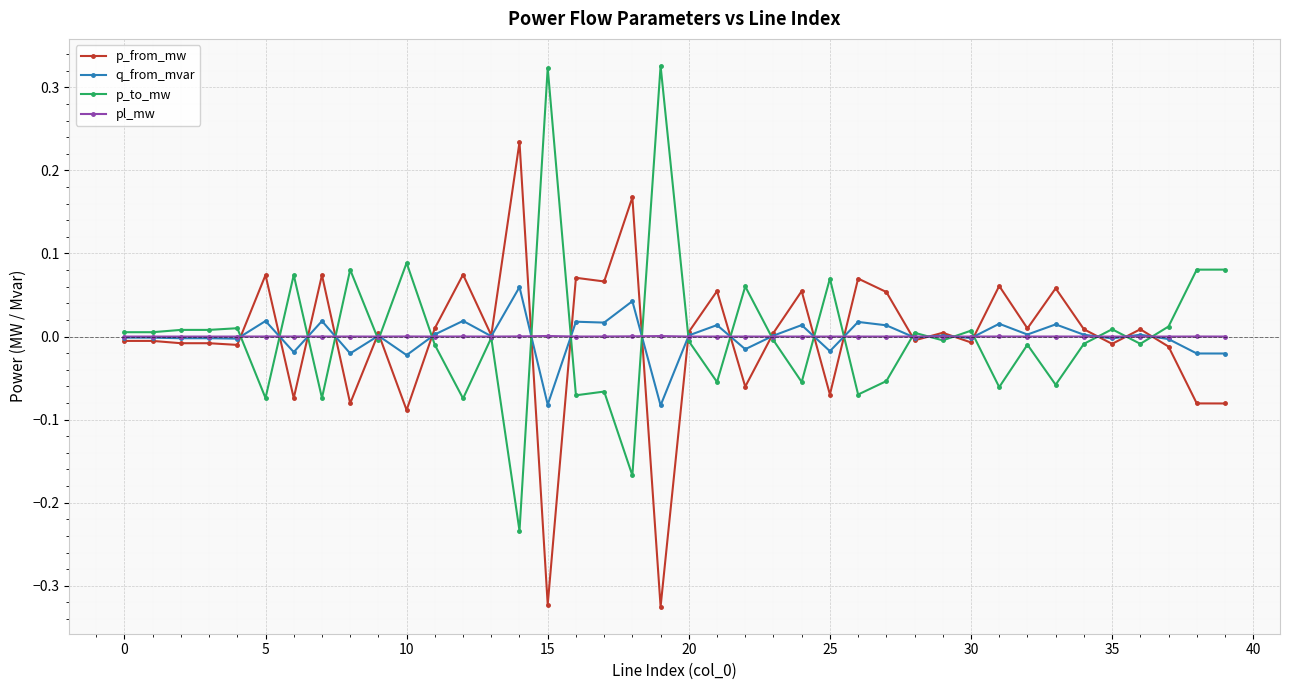

True or false: q_from_mvar has more than 1 points higher than both neighbors.

True